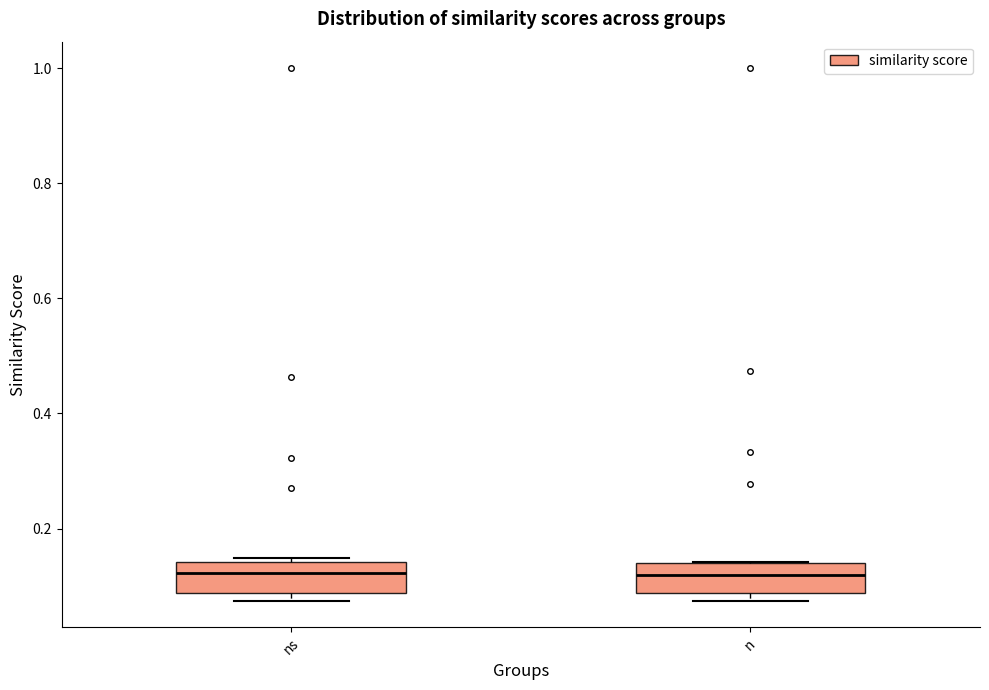

Where is the lower edge of the box for n on the y-axis? The values are not printed on the chart, so give them approximately, as read against the axis.

0.08